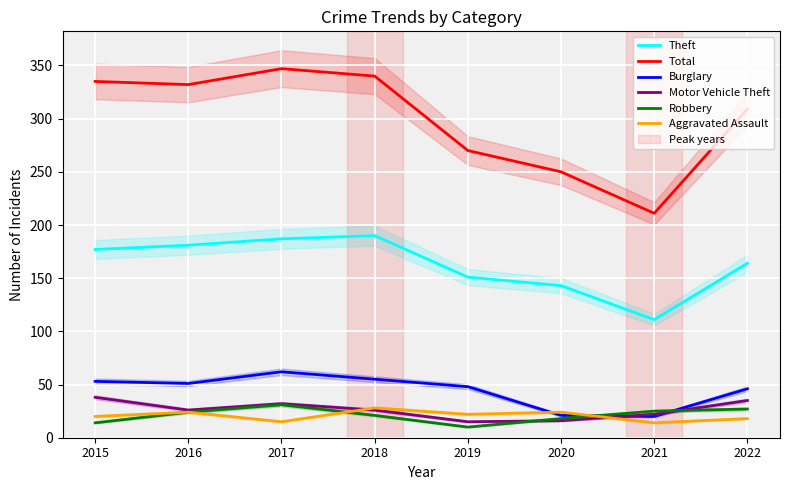

What is the maximum value shown in the chart?

347